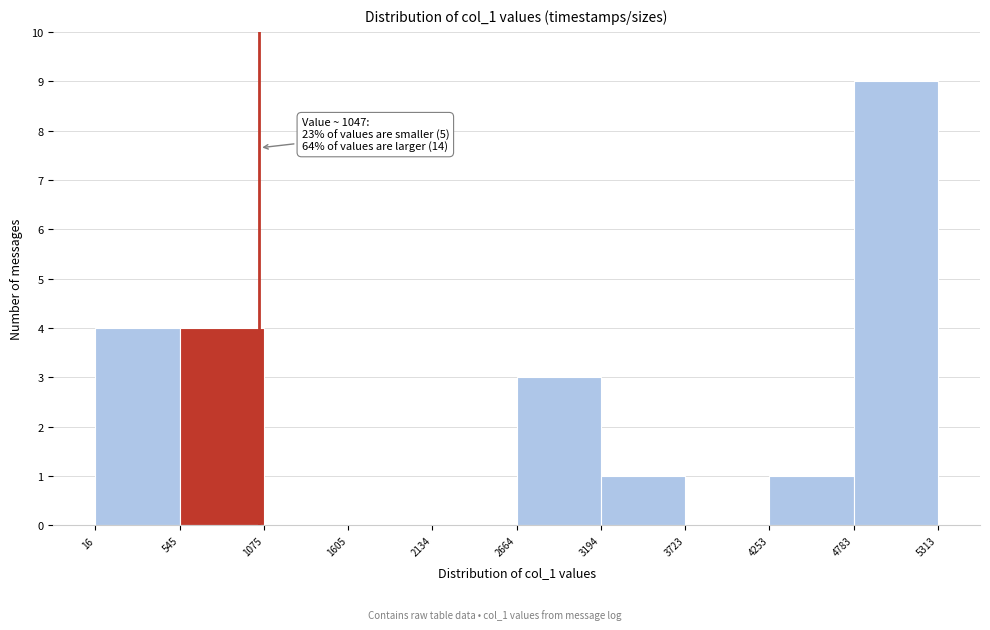

Over which range of the x-axis is the bar tallest?

4783 to 5313